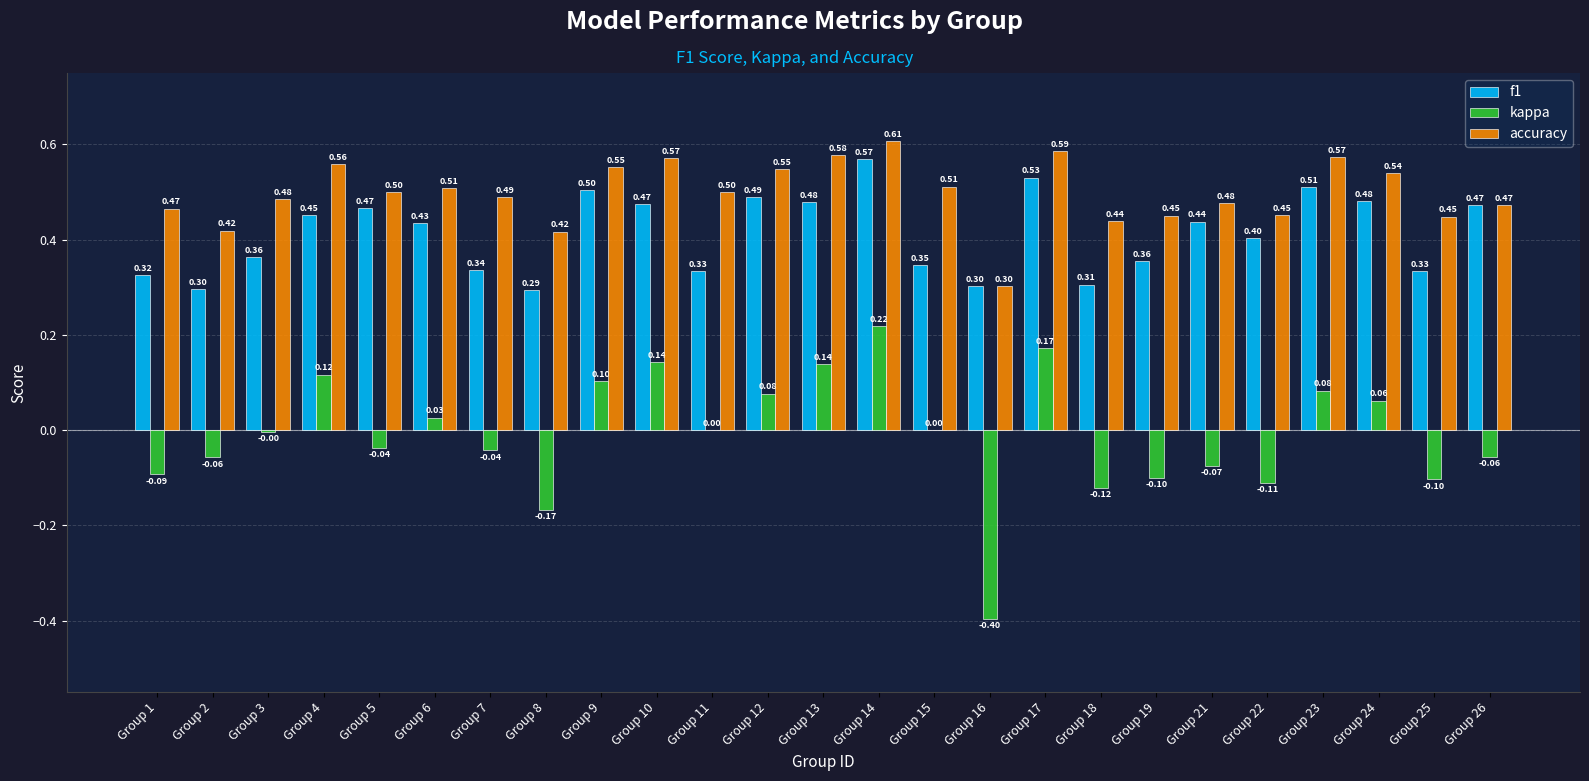

What is the sum of the f1 values at Group 24 and Group 4?

0.9